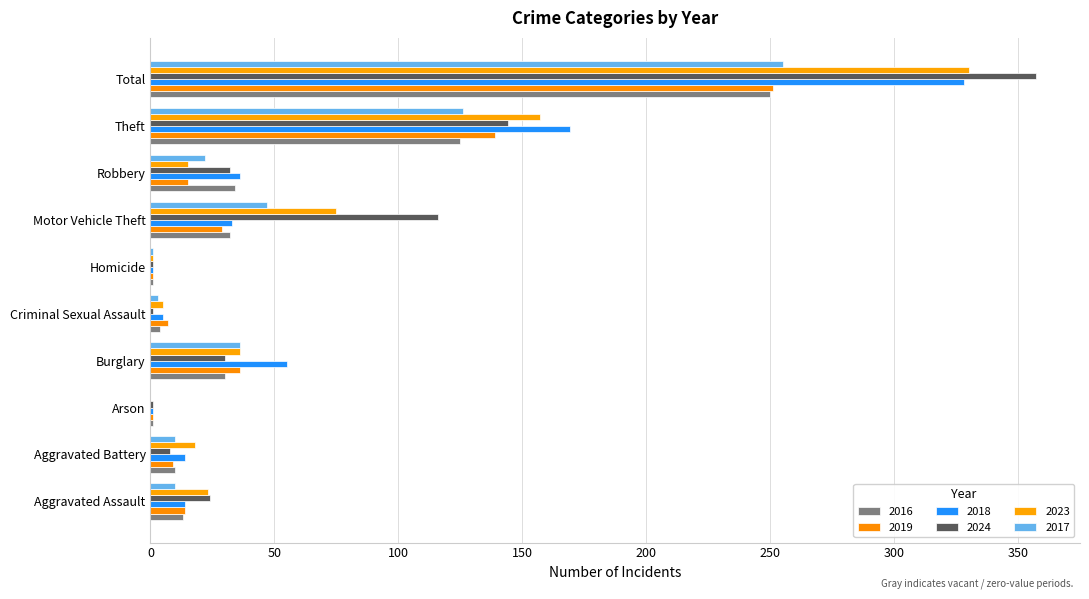

Where does the 2018 series first go above 33?

Burglary